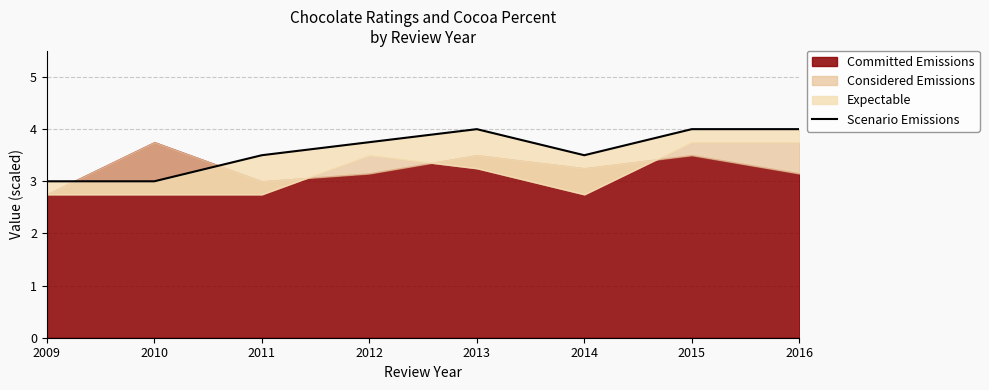

Reading left to right, extract all data points from this chart.

3.0	3.0	3.5	3.8	4.0	3.5	4.0	4.0